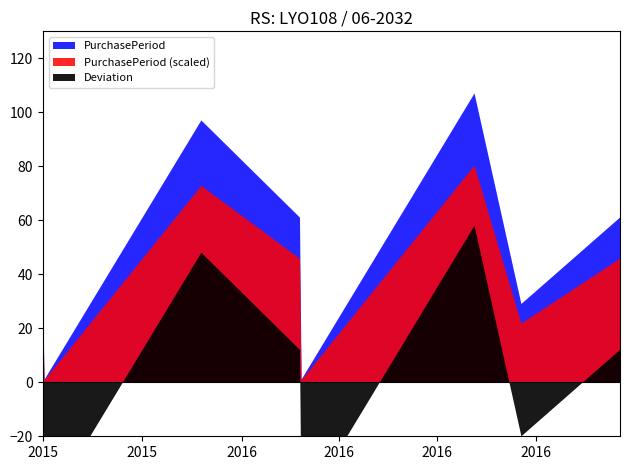

At which category does the data reach its first local valley?

2015-10-02